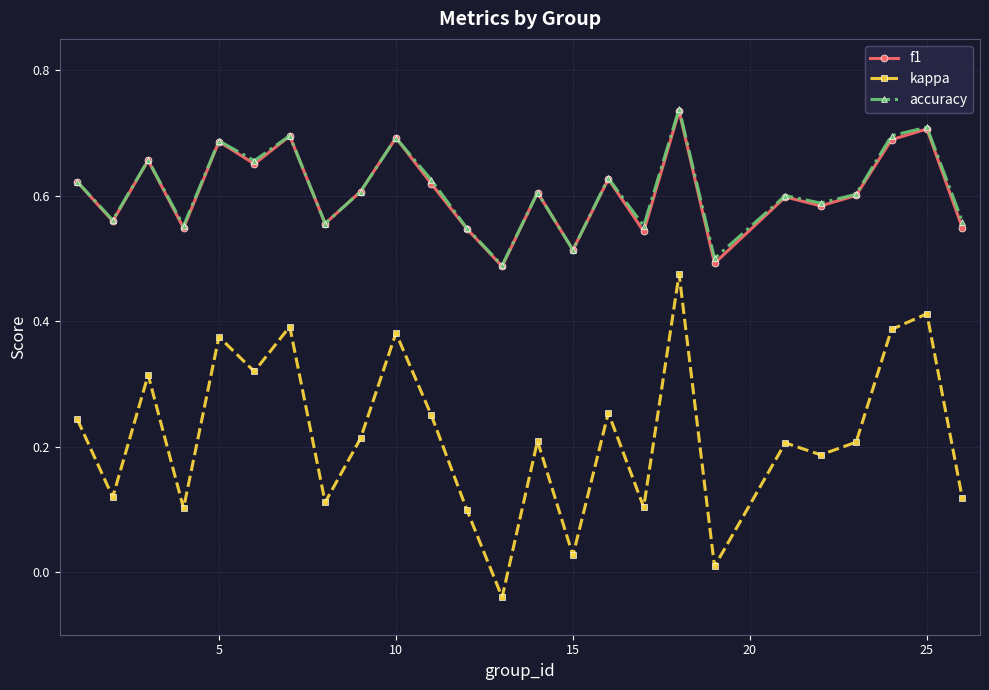

How many interior local peaks does the kappa series have?

9